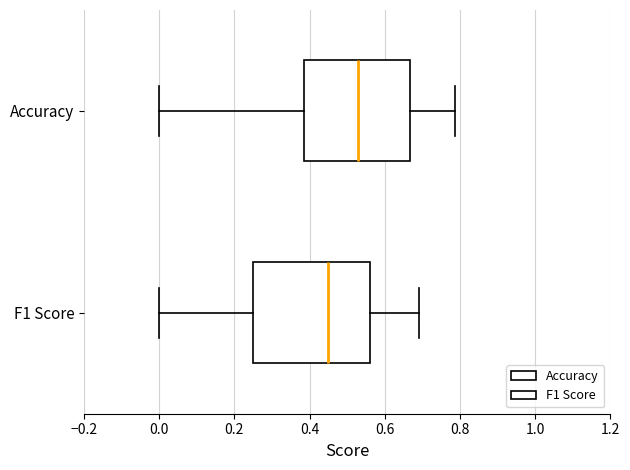

Reading bottom to top, transcribe this box plot: for each box, give where its median line is, the range the box spans, and where its two whiskers end, as read against the x-axis. The values are not printed on the chart, so give them approximately, as read against the axis.

F1 Score: median 0.44, box 0.24 to 0.56, whiskers 0.00 to 0.70
Accuracy: median 0.52, box 0.38 to 0.66, whiskers 0.00 to 0.78